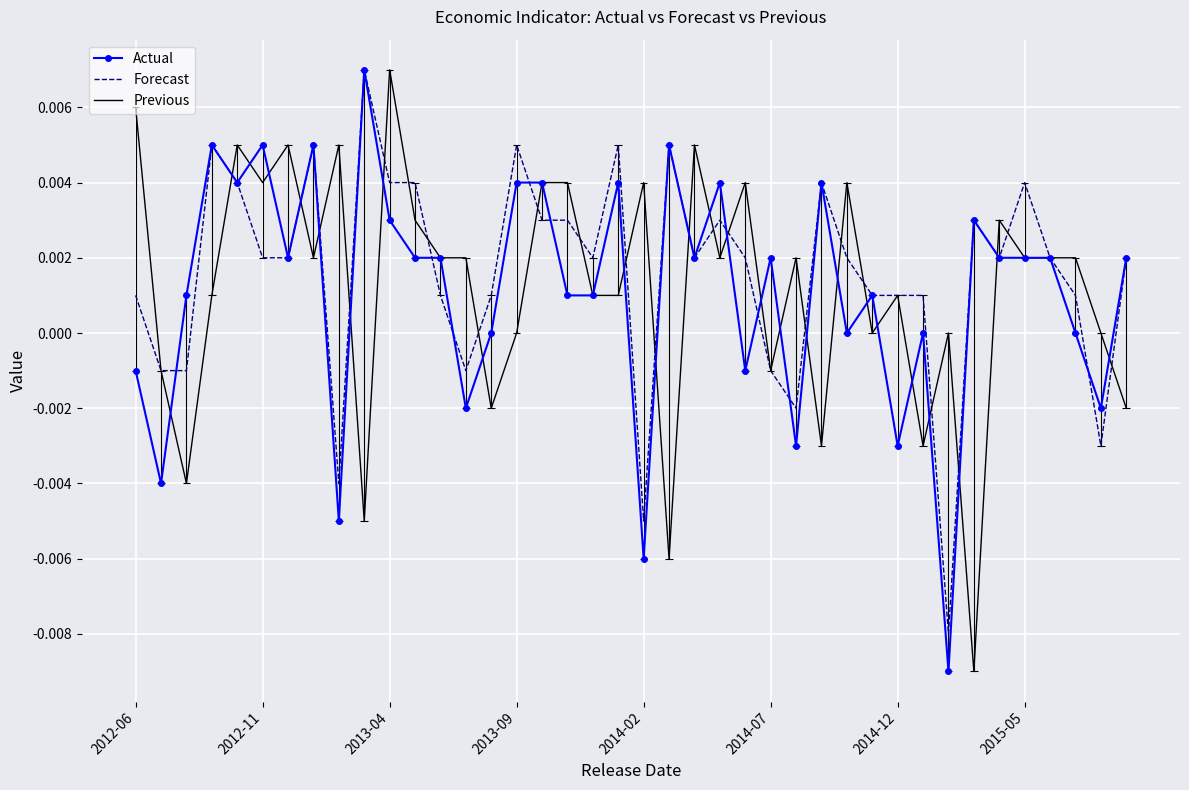

Is it true that Actual equals 0.0 at 2015-05?

False